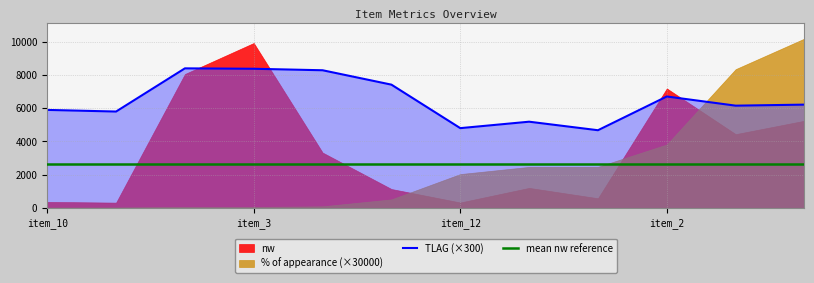

Which label corresponds to the largest value in the chart?

item_3